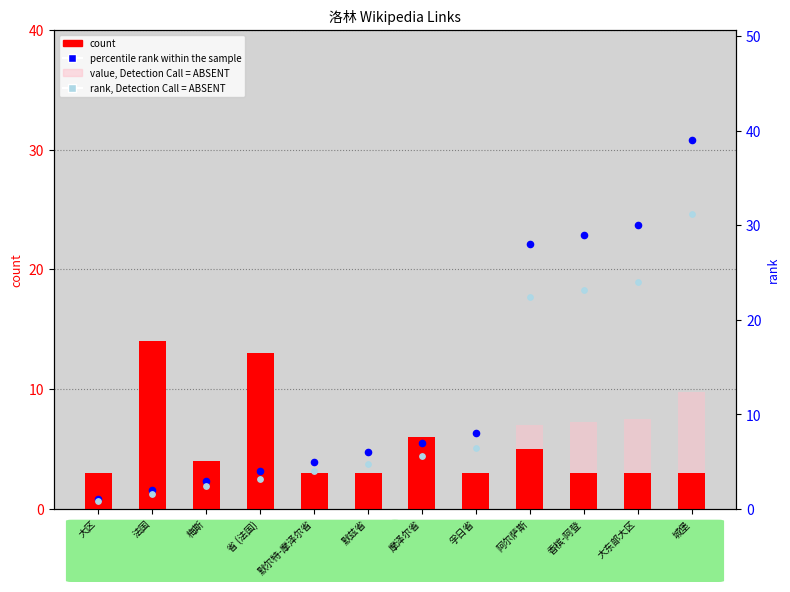

At which category is the sum across all series the highest?

城堡